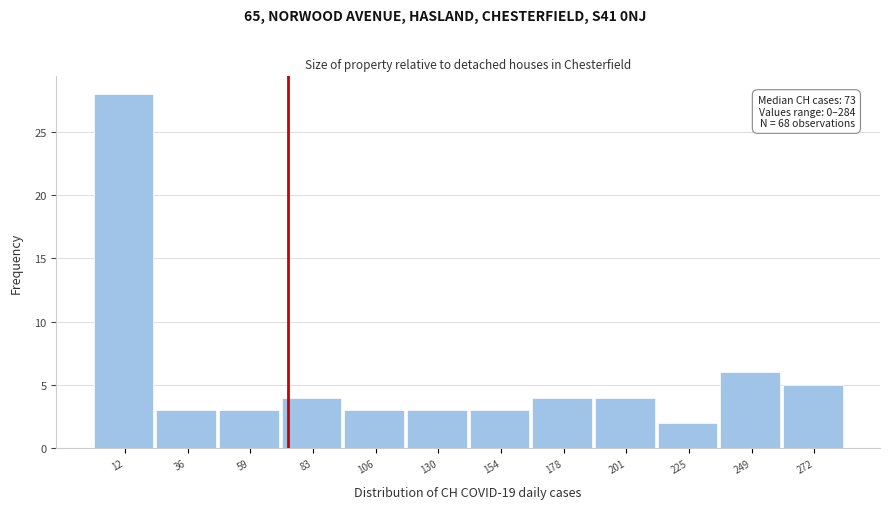

Which range on the x-axis has the tallest bar?

0 to 25